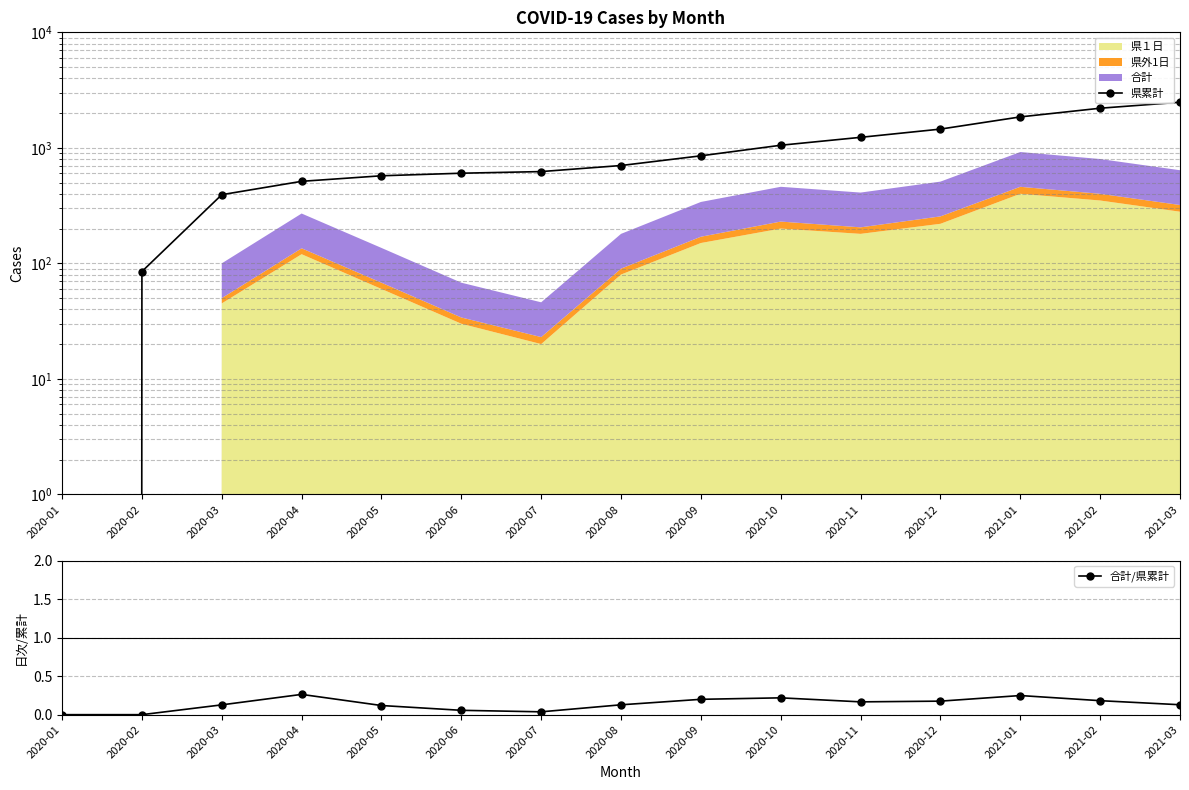

What position from the left is 2021-01?

13